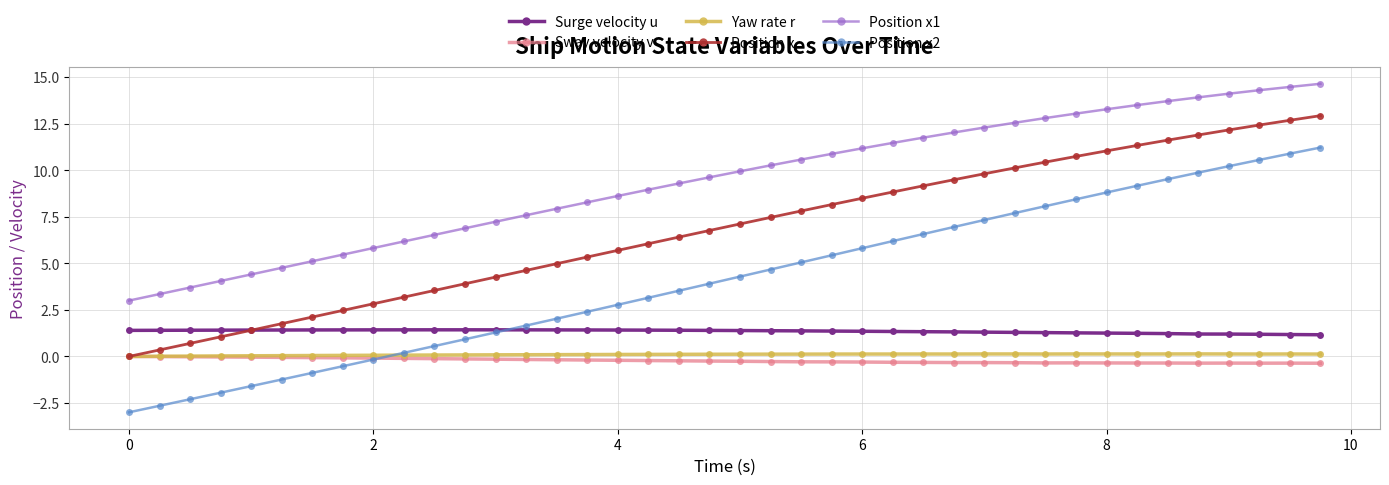

What is the greatest value displayed?

14.6